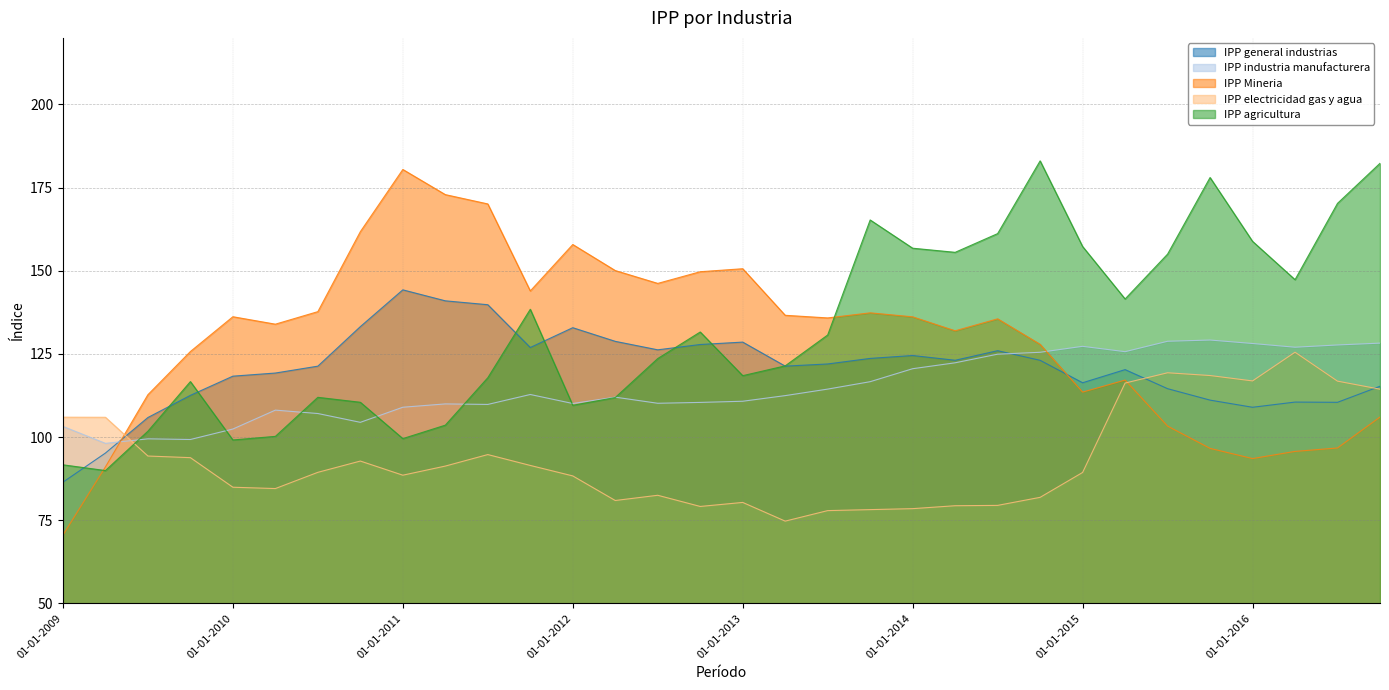

What is the value of the IPP agricultura point at the 24th from the left?

183.0